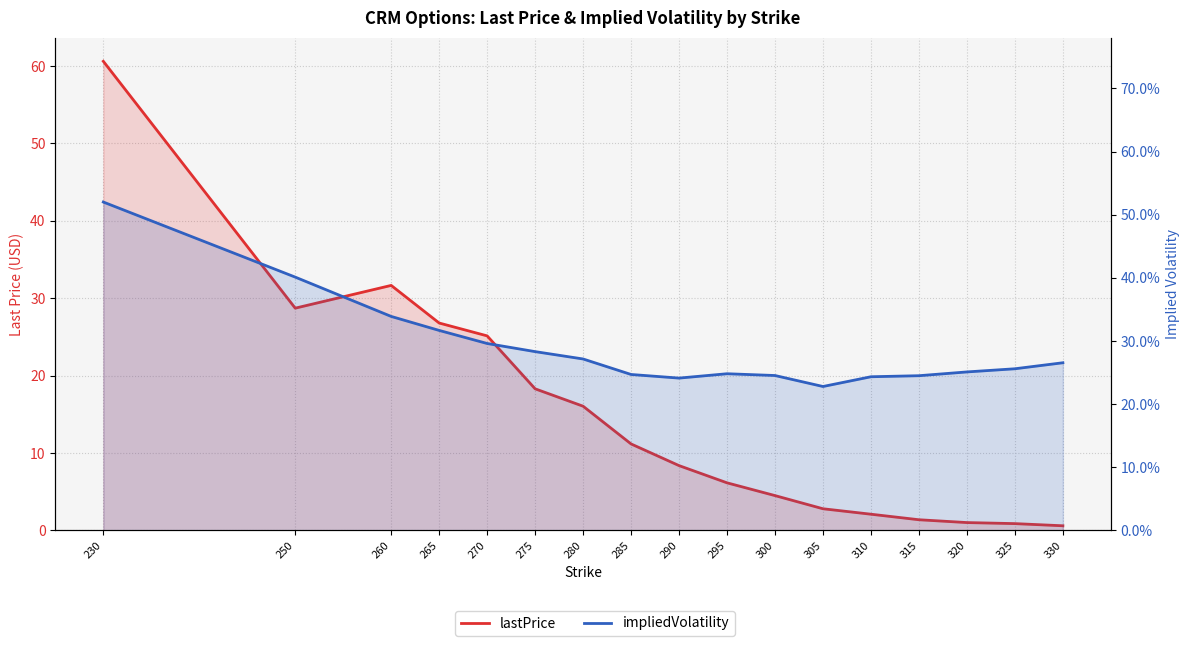

In lastPrice, how many points are lower than both neighbors (excluding endpoints)?

1